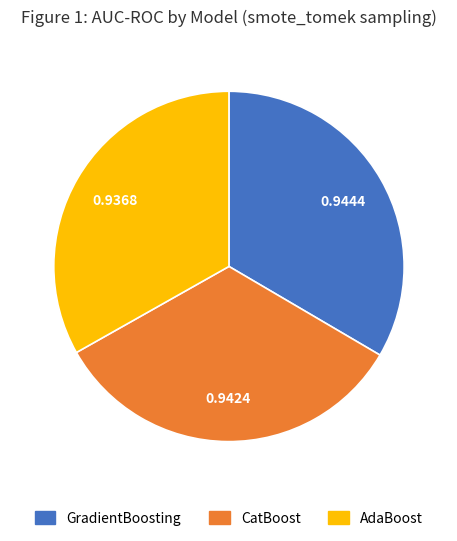

Do AdaBoost and GradientBoosting together represent more than half of the pie?

Yes